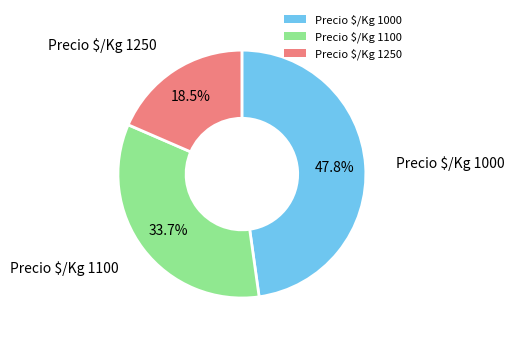

Which category has the smallest portion of the pie?

Precio $/Kg 1250